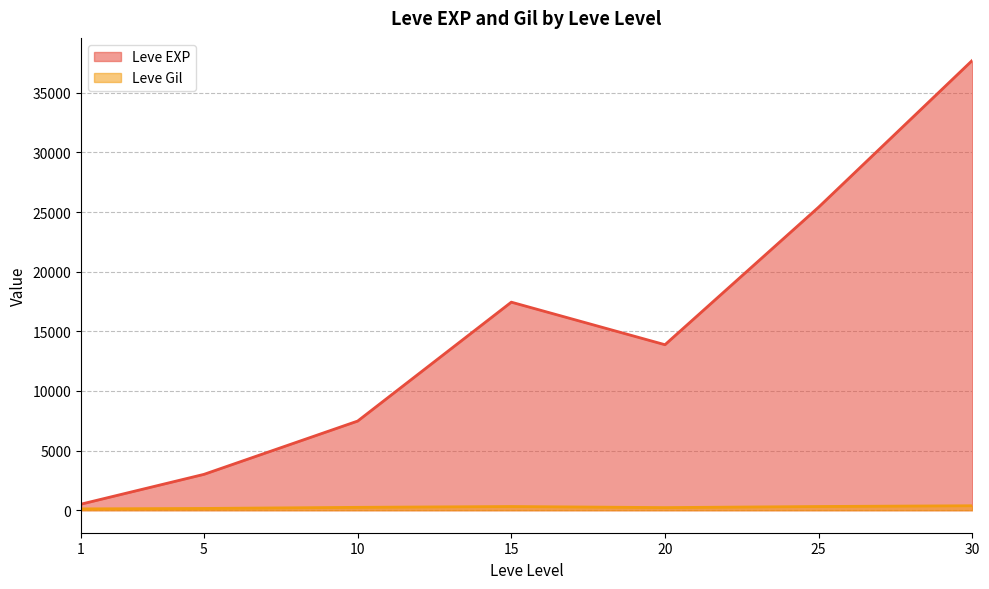

What are all the series names shown in the legend?

Leve EXP, Leve Gil